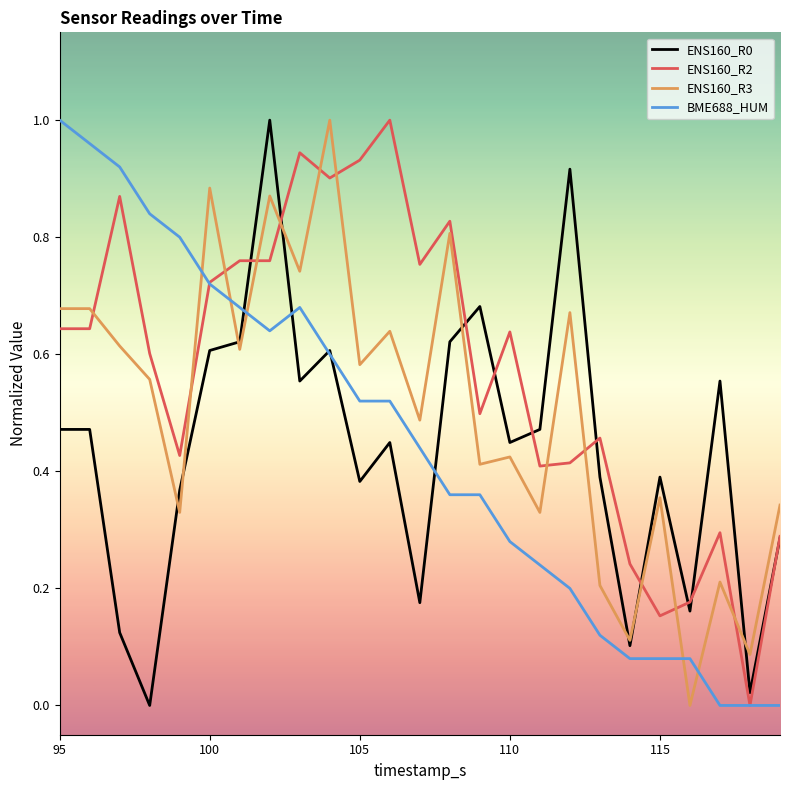

True or false: ENS160_R3 and BME688_HUM cross at least once.

True